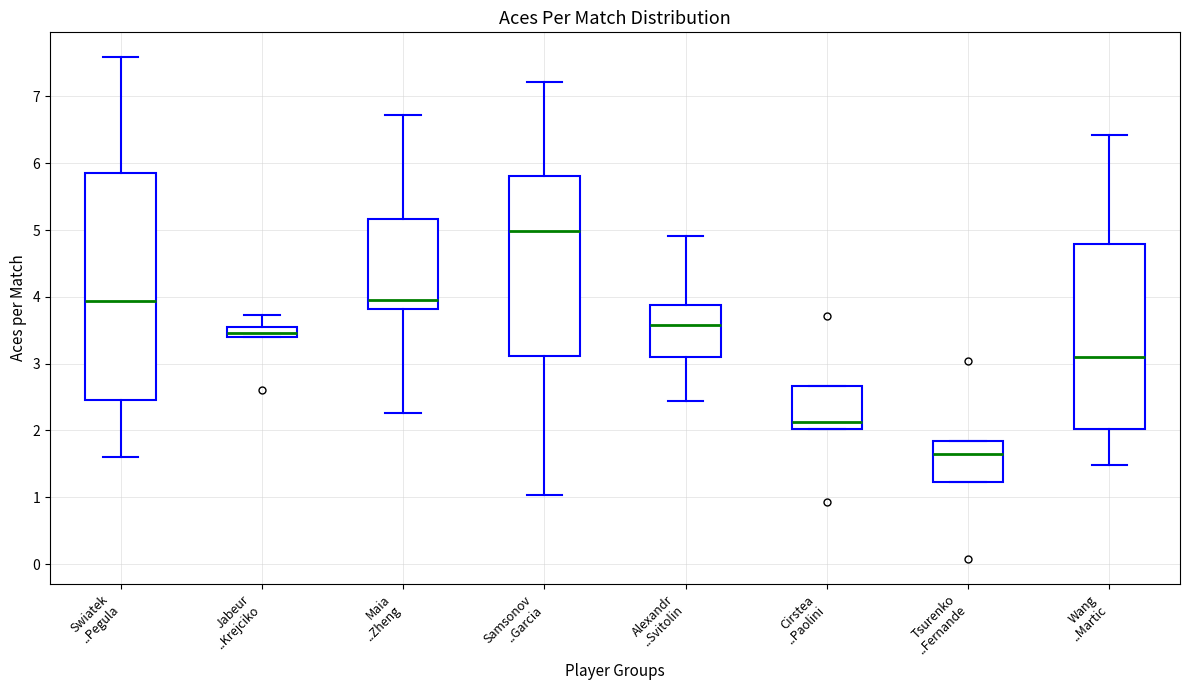

Reading left to right, transcribe this box plot: for each box, give where its median line is, the range the box spans, and where its two whiskers end, as read against the y-axis. The values are not printed on the chart, so give them approximately, as read against the axis.

Swiatek ..Pegula: median 3.9, box 2.5 to 5.9, whiskers 1.6 to 7.6
Jabeur ..Krejciko: median 3.5, box 3.4 to 3.6, whiskers 3.4 to 3.7
Maia ..Zheng: median 3.9, box 3.8 to 5.2, whiskers 2.3 to 6.7
Samsonov ..Garcia: median 5.0, box 3.1 to 5.8, whiskers 1.0 to 7.2
Alexandr ..Svitolin: median 3.6, box 3.1 to 3.9, whiskers 2.4 to 4.9
Cirstea ..Paolini: median 2.1, box 2.0 to 2.7, whiskers 2.0 to 2.7
Tsurenko ..Fernande: median 1.6, box 1.2 to 1.8, whiskers 1.2 to 1.8
Wang ..Martic: median 3.1, box 2.0 to 4.8, whiskers 1.5 to 6.4